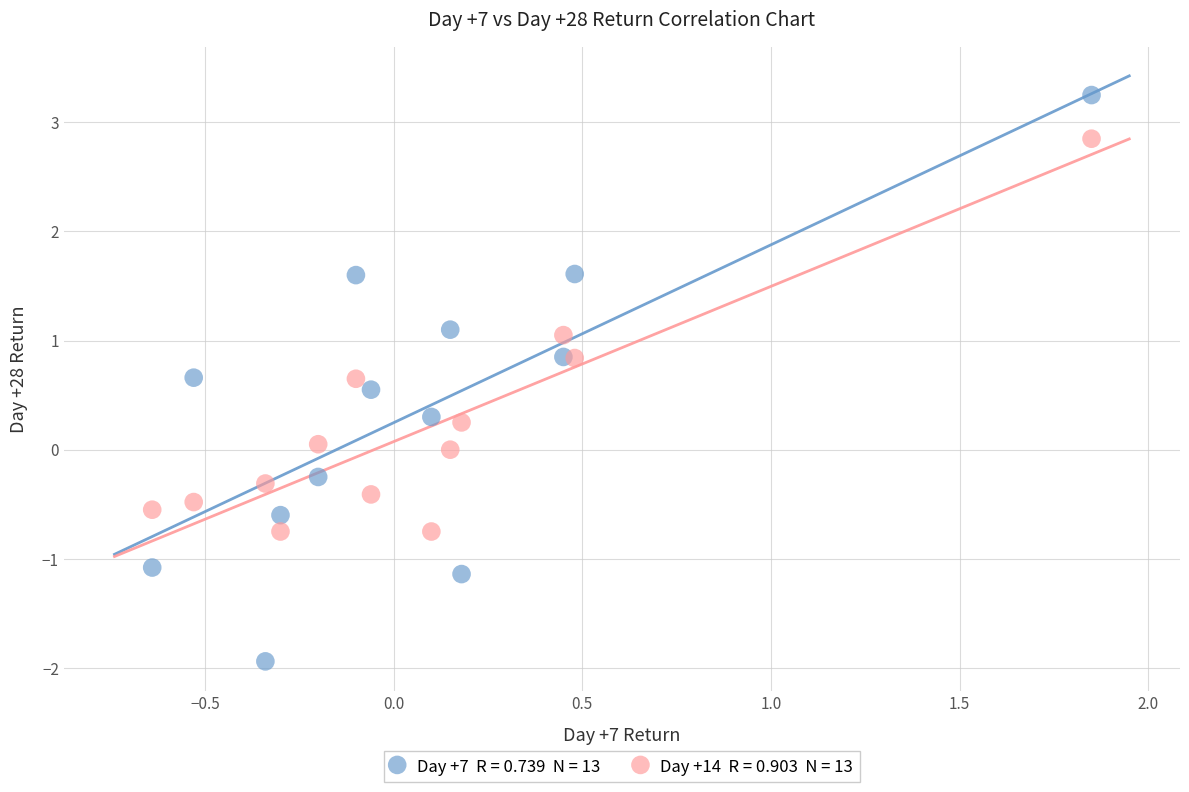

Across all data points, what is the range of Y values (max minus min)?

5.2